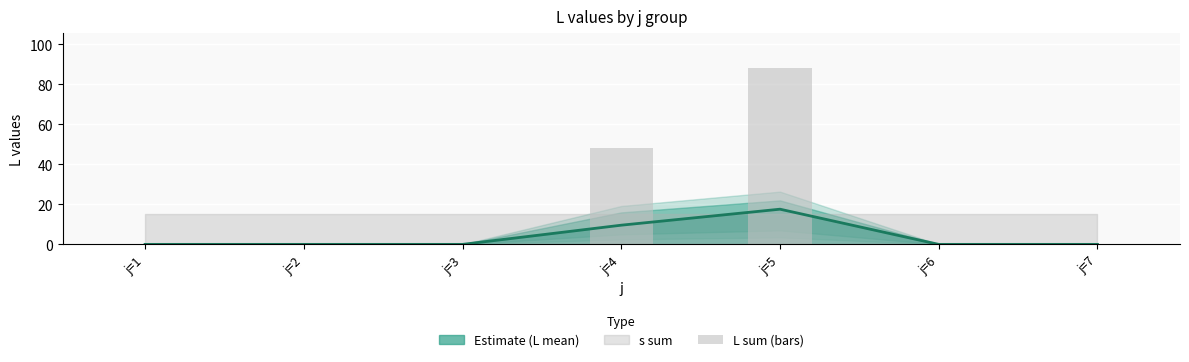

The value at j=5 is 24. True or false?

False